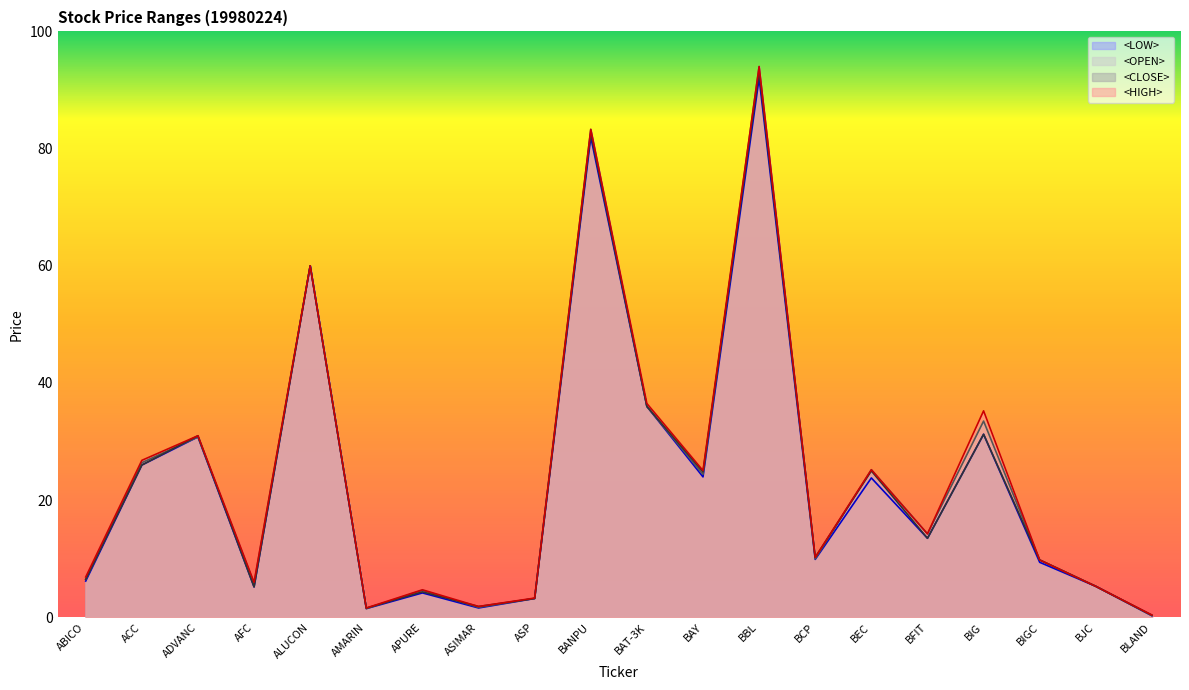

The <CLOSE> series shows 20.6 at BFIT. True or false?

False